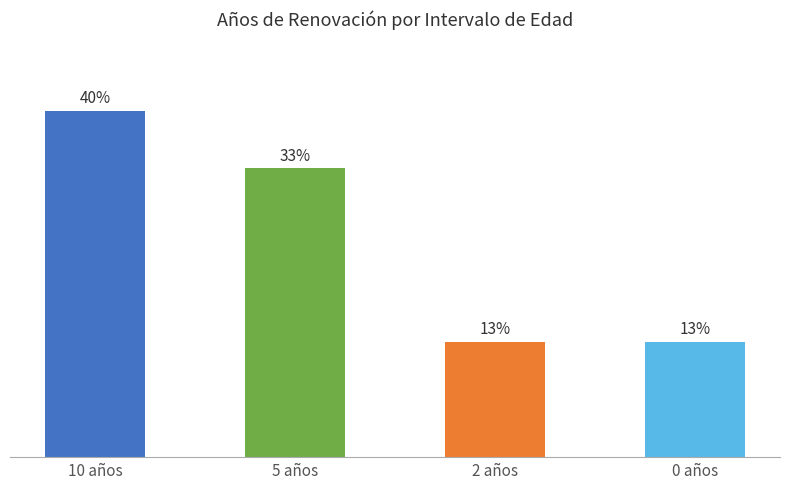

Rank the categories by value from highest to lowest.

10 años, 5 años, 2 años, 0 años